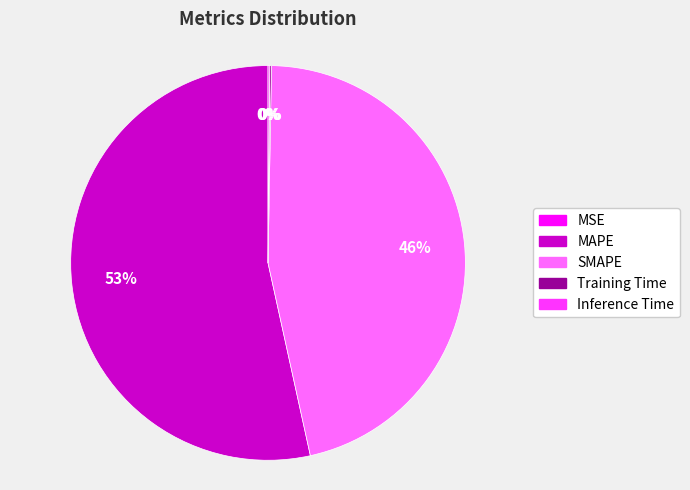

True or false: MAPE accounts for 53% of the total.

True